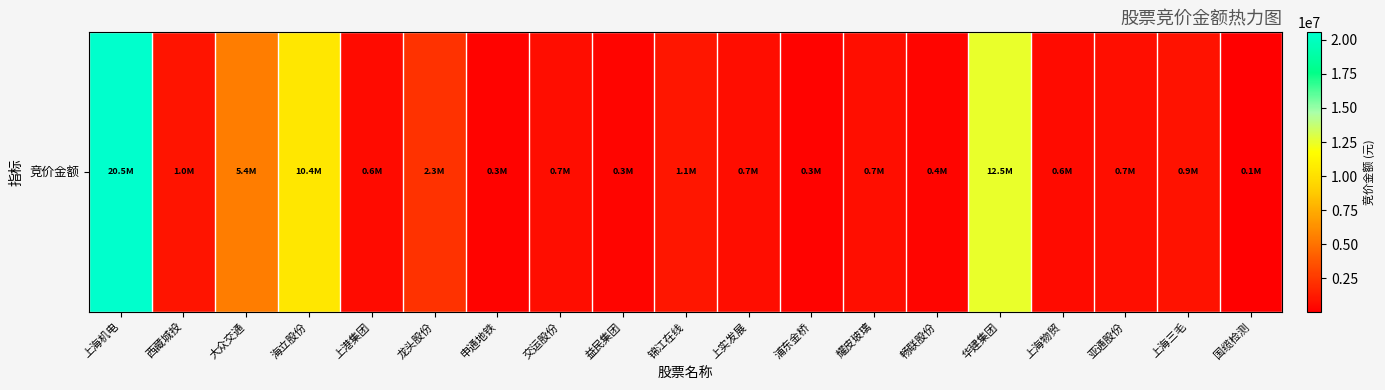

At which category does the chart reach its minimum across all series?

国缆检测